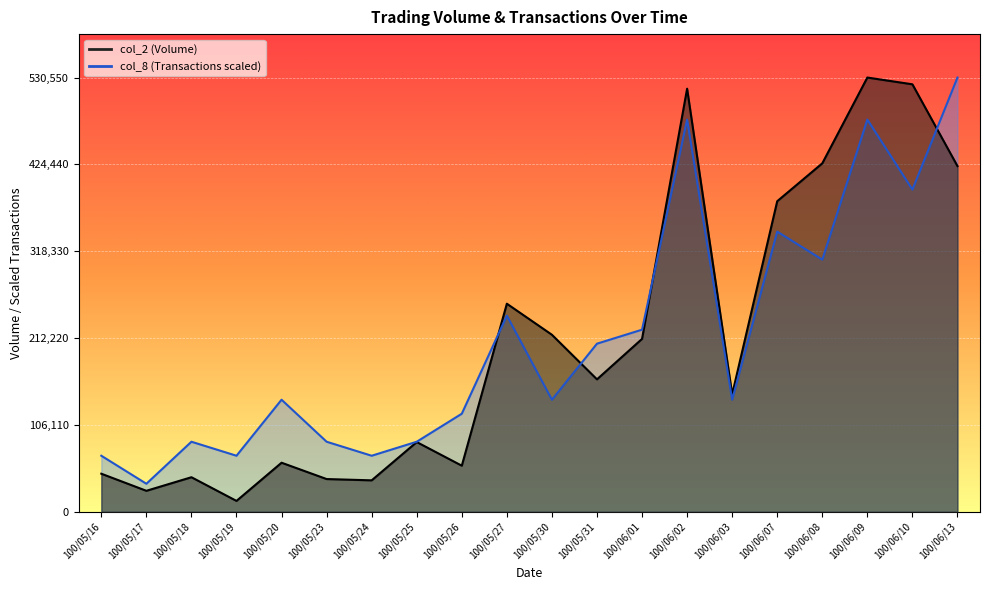

Which series changed the most between 100/06/02 and 100/06/07?

col_2